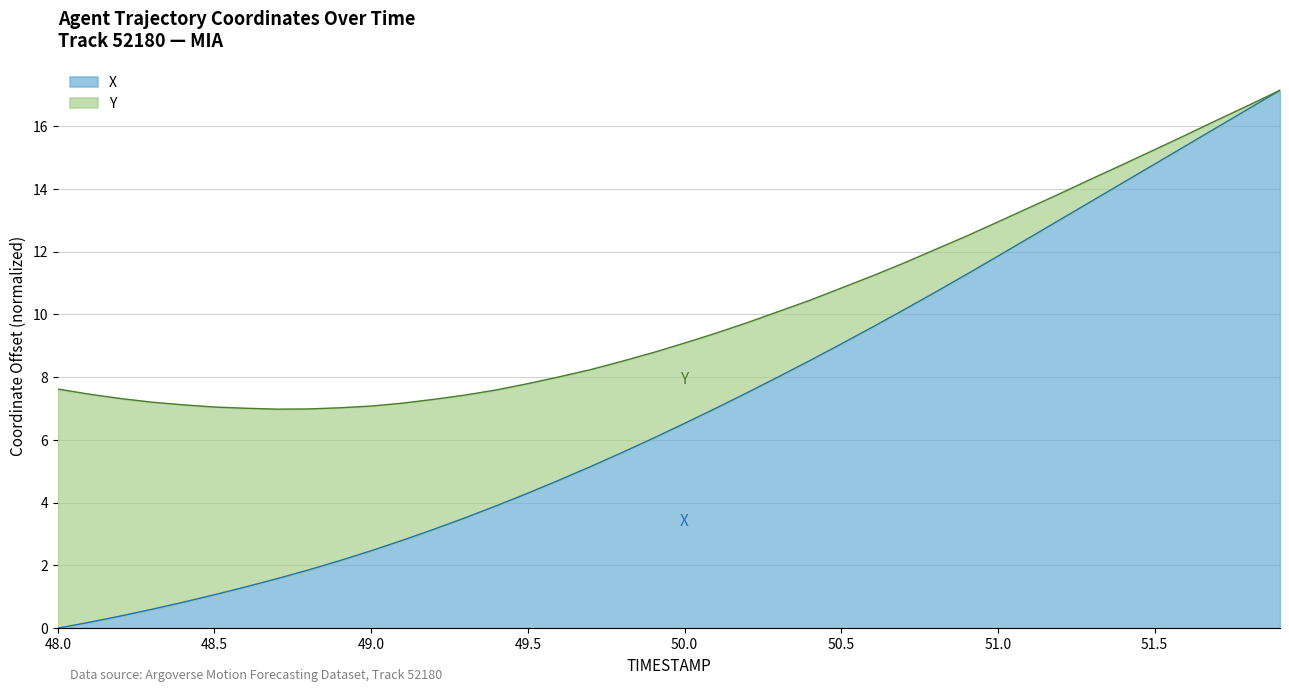

What is the ratio of the value at 49.5 to the value at 49.2?

1.4